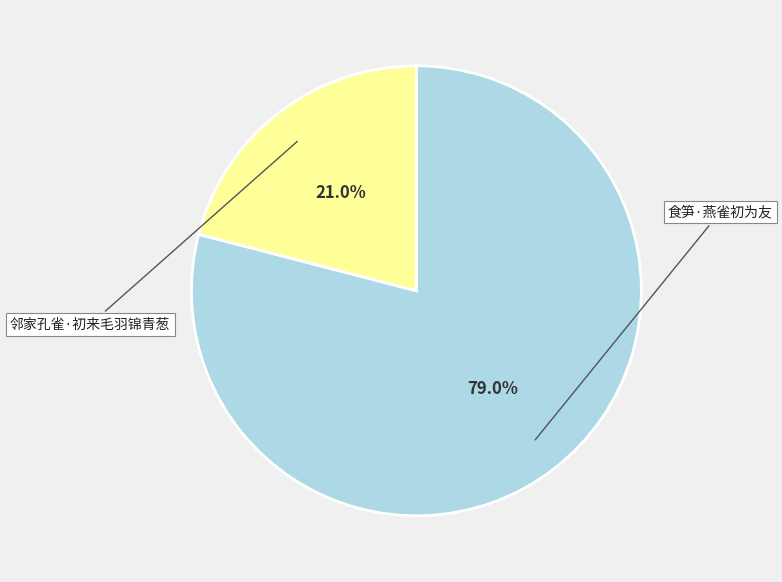

Is there a majority slice in this chart?

Yes